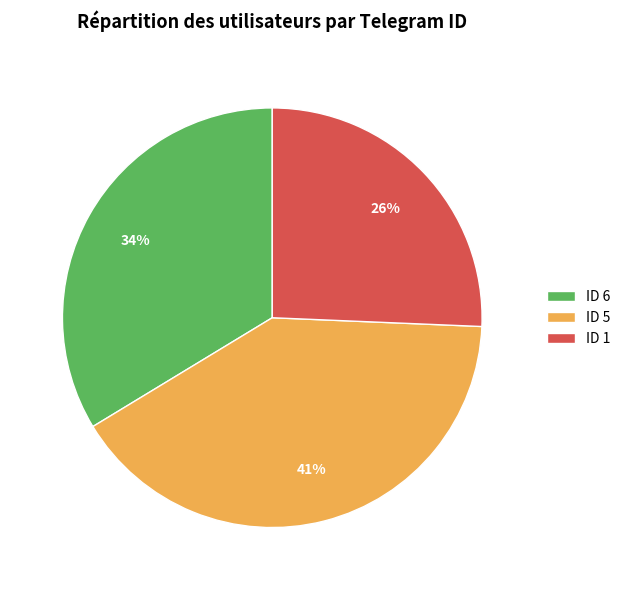

How many slices are in this pie chart?

3